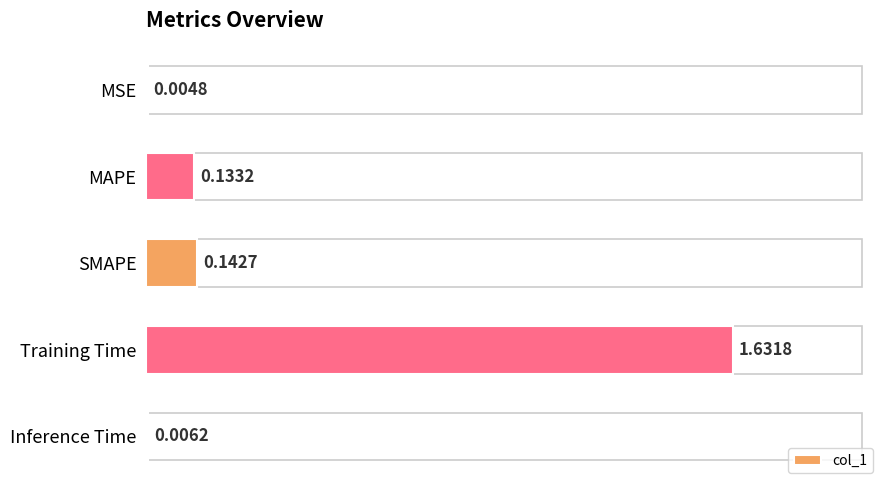

What is the sum of the values at Training Time and SMAPE?

1.8